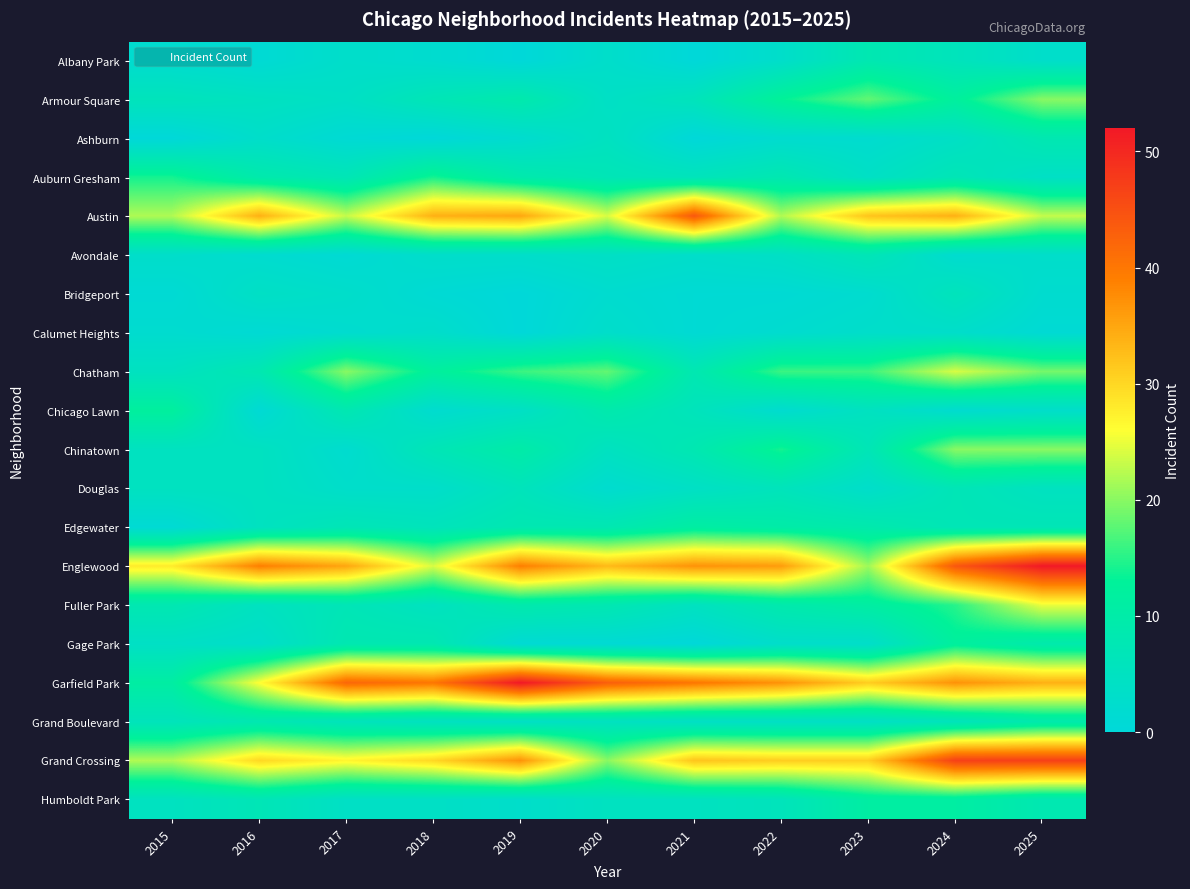

Reading left to right, what are all the values shown in this chart?

Albany Park: 2015=2	2016=1	2017=3	2018=2	2019=0	2020=3	2021=0	2022=3	2023=8	2024=6	2025=3
Armour Square: 2015=6	2016=5	2017=4	2018=7	2019=9	2020=4	2021=6	2022=13	2023=18	2024=12	2025=20
Ashburn: 2015=0	2016=3	2017=1	2018=0	2019=2	2020=5	2021=0	2022=2	2023=2	2024=4	2025=8
Auburn Gresham: 2015=14	2016=9	2017=7	2018=14	2019=9	2020=7	2021=6	2022=8	2023=4	2024=7	2025=4
Austin: 2015=22	2016=34	2017=23	2018=34	2019=35	2020=24	2021=44	2022=22	2023=32	2024=34	2025=23
Avondale: 2015=3	2016=2	2017=1	2018=3	2019=3	2020=4	2021=3	2022=4	2023=7	2024=2	2025=3
Bridgeport: 2015=1	2016=4	2017=3	2018=1	2019=0	2020=2	2021=1	2022=1	2023=2	2024=6	2025=2
Calumet Heights: 2015=2	2016=1	2017=2	2018=3	2019=0	2020=3	2021=1	2022=2	2023=3	2024=3	2025=1
Chatham: 2015=5	2016=8	2017=20	2018=12	2019=16	2020=18	2021=8	2022=16	2023=16	2024=24	2025=19
Chicago Lawn: 2015=12	2016=1	2017=8	2018=2	2019=4	2020=9	2021=6	2022=2	2023=5	2024=2	2025=3
Chinatown: 2015=5	2016=5	2017=2	2018=7	2019=10	2020=5	2021=8	2022=14	2023=7	2024=20	2025=20
Douglas: 2015=5	2016=5	2017=3	2018=3	2019=6	2020=2	2021=4	2022=6	2023=3	2024=7	2025=5
Edgewater: 2015=1	2016=5	2017=7	2018=6	2019=8	2020=8	2021=11	2022=10	2023=9	2024=7	2025=7
Englewood: 2015=28	2016=39	2017=35	2018=24	2019=39	2020=33	2021=37	2022=36	2023=21	2024=44	2025=52
Fuller Park: 2015=8	2016=5	2017=7	2018=5	2019=9	2020=8	2021=5	2022=9	2023=11	2024=15	2025=25
Gage Park: 2015=4	2016=3	2017=8	2018=8	2019=1	2020=1	2021=0	2022=3	2023=3	2024=12	2025=9
Garfield Park: 2015=11	2016=26	2017=42	2018=40	2019=52	2020=43	2021=40	2022=37	2023=31	2024=37	2025=34
Grand Boulevard: 2015=6	2016=8	2017=6	2018=5	2019=4	2020=5	2021=4	2022=4	2023=4	2024=6	2025=9
Grand Crossing: 2015=22	2016=30	2017=27	2018=30	2019=37	2020=20	2021=32	2022=31	2023=31	2024=47	2025=47
Humboldt Park: 2015=5	2016=7	2017=4	2018=4	2019=3	2020=5	2021=5	2022=6	2023=11	2024=11	2025=8